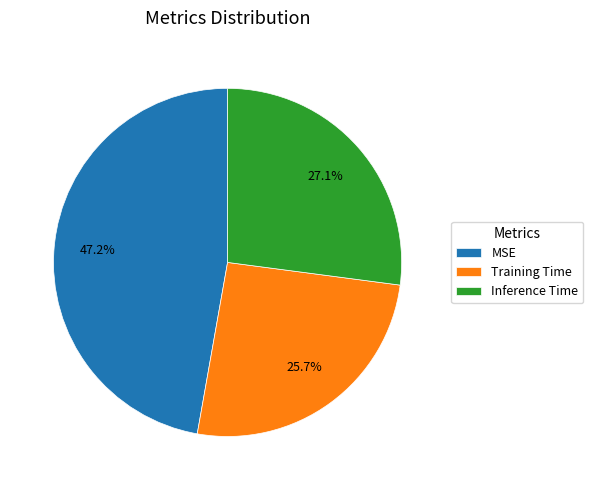

To the nearest percent, what percentage of the pie is MSE?

47%